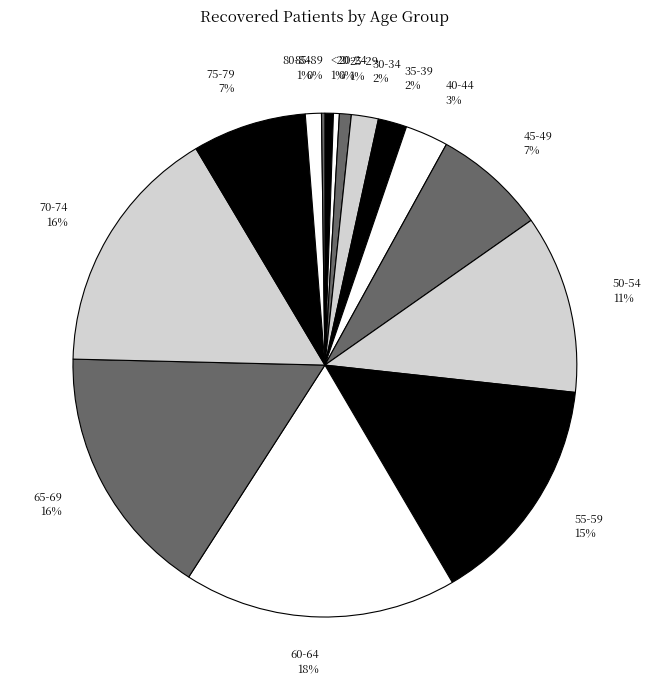

Between 25-29 and 55-59, which is larger?

55-59